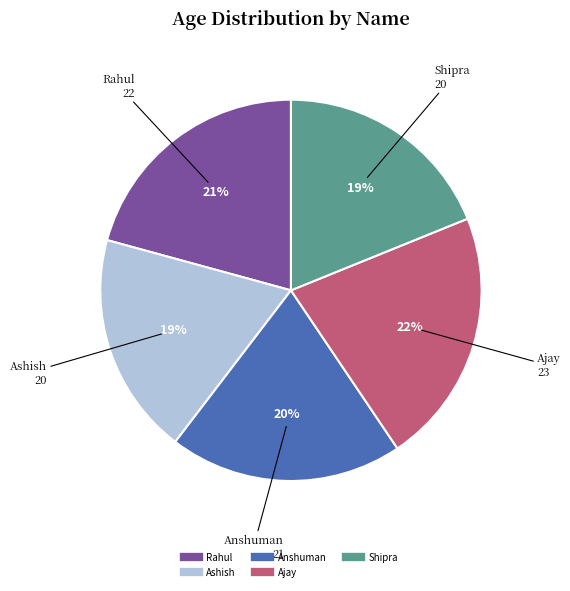

Is it true that Rahul is 32% of the pie?

False